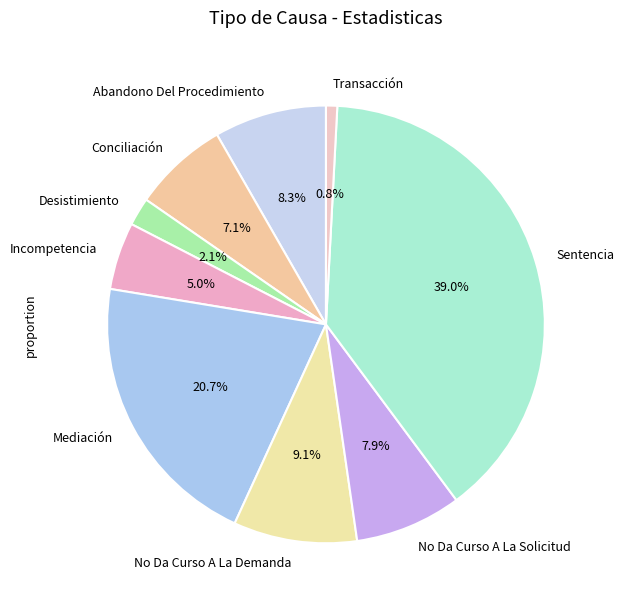

To the nearest percent, what portion does Transacción represent?

1%